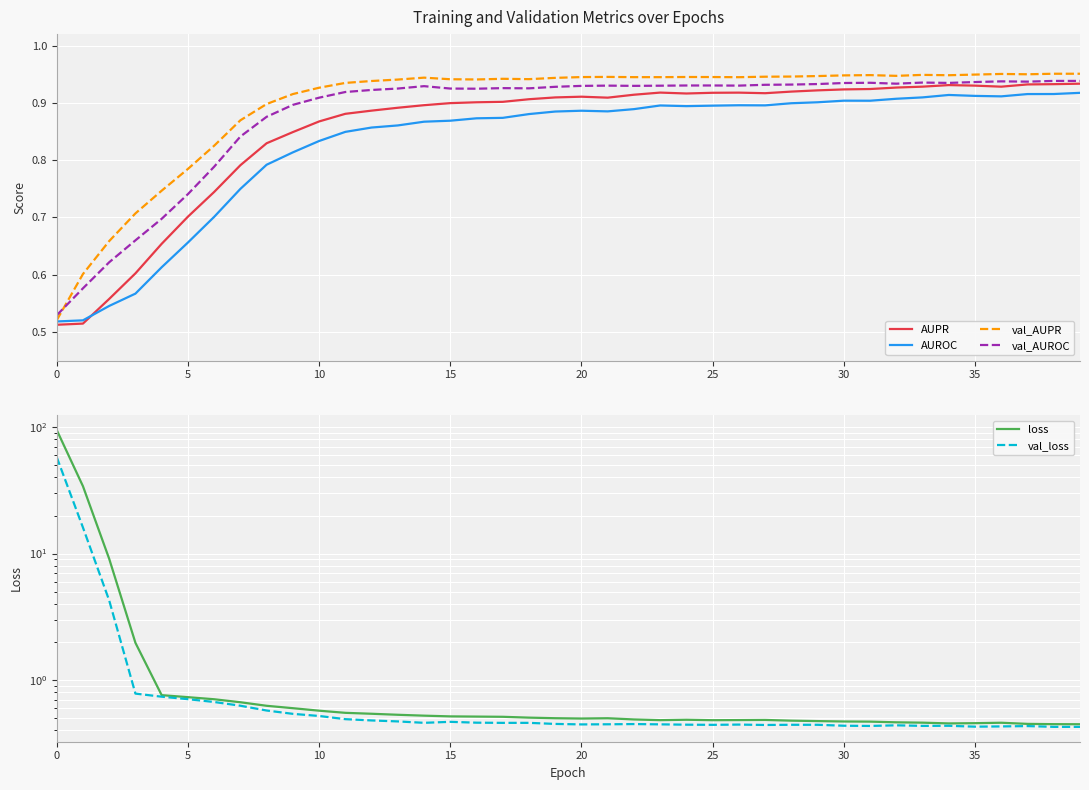

What are all the series names shown in the legend?

AUPR, AUROC, val_AUPR, val_AUROC, loss, val_loss